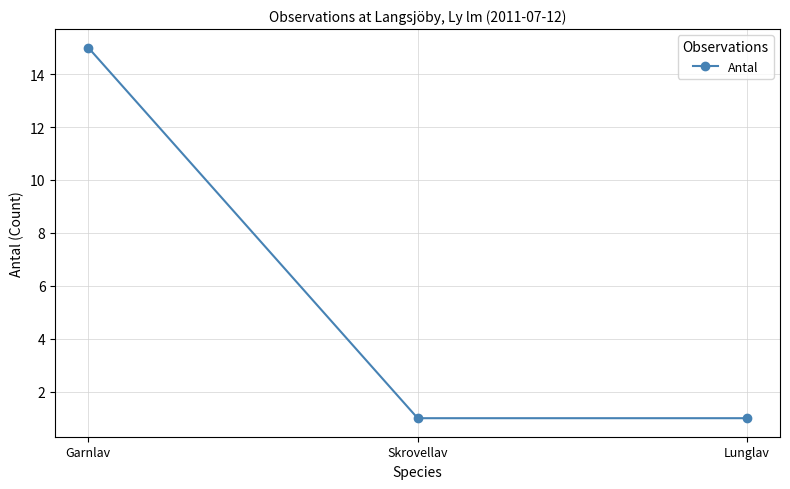

What is the greatest value displayed?

15